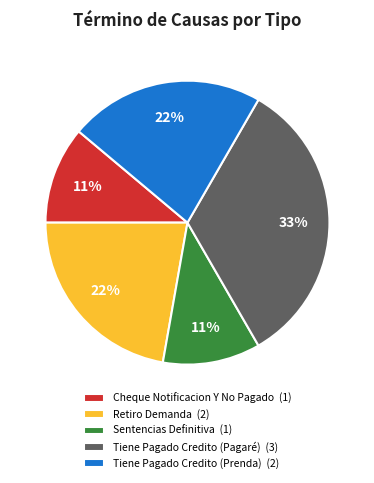

Combined, do Cheque Notificacion Y No Pagado (1) and Tiene Pagado Credito (Prenda) (2) account for over 50%?

No